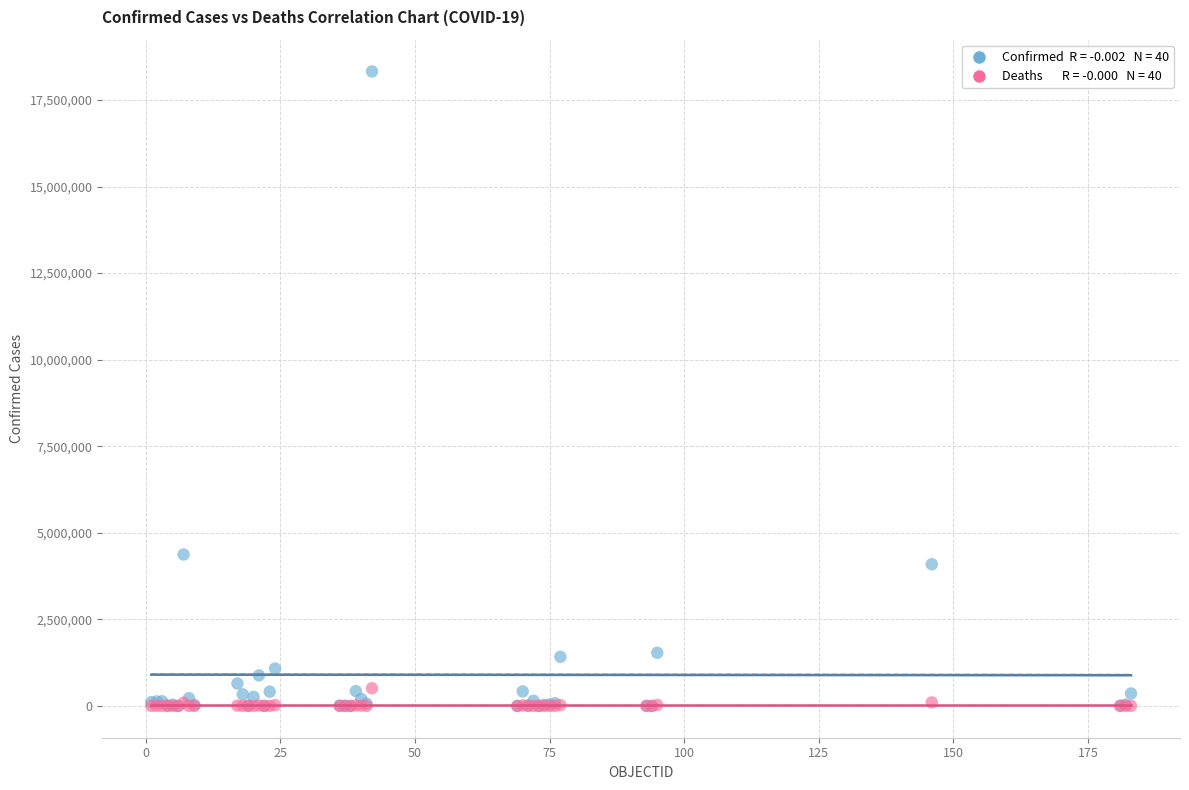

Across all series, what Y value is closest to 9161380?

4374587